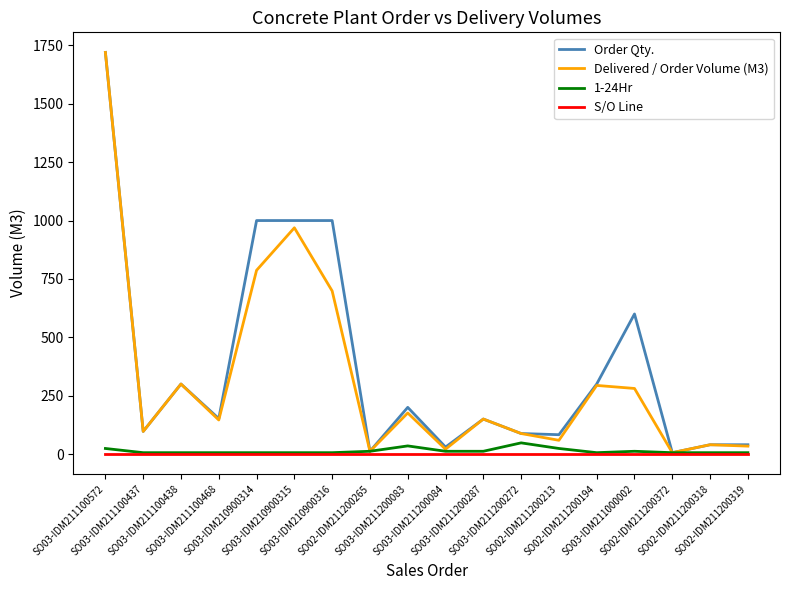

What is the greatest value displayed?

1720.0